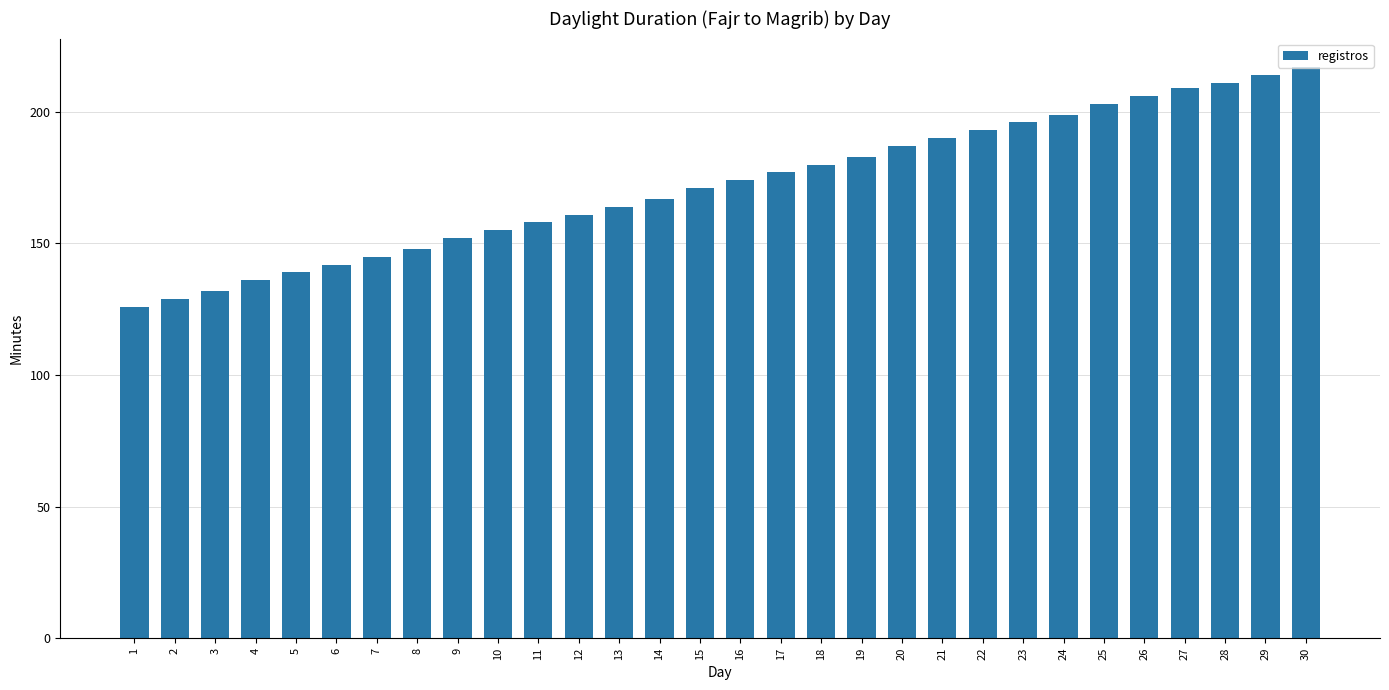

How many data points are less than 174?

15